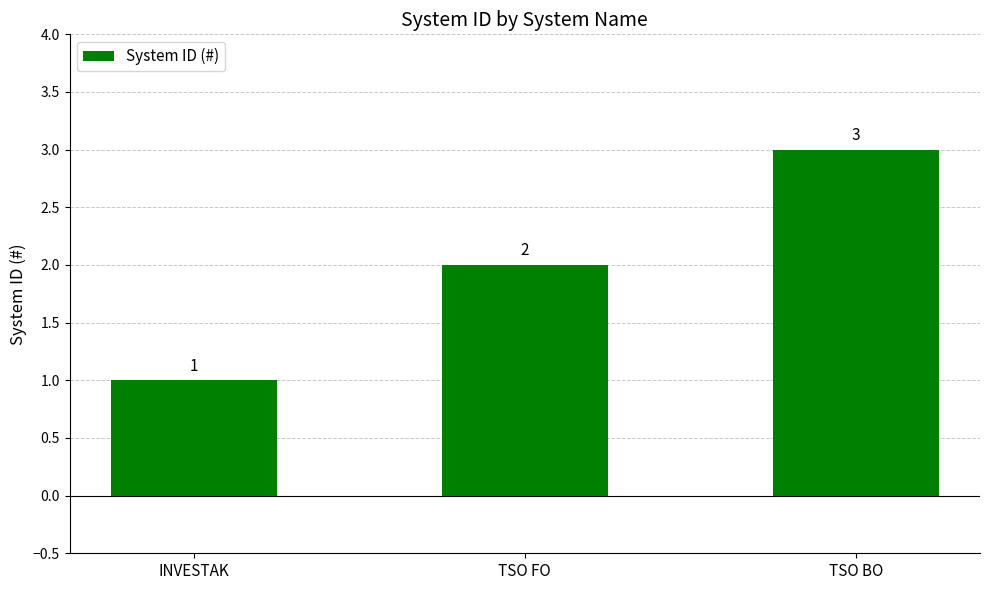

Does the chart contain stacked bars?

No